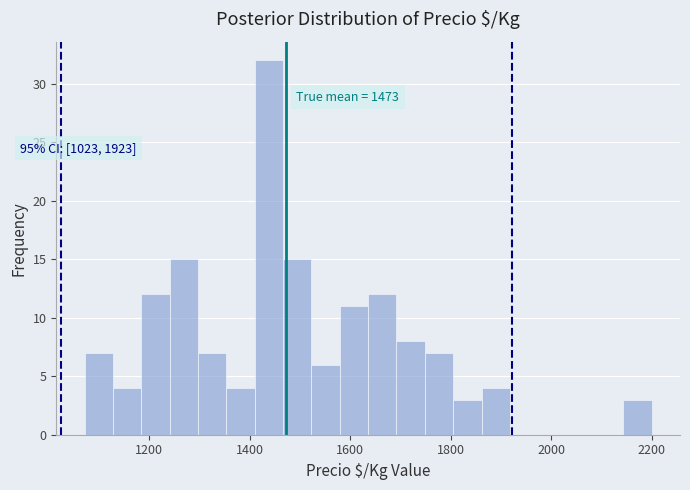

Read against the x-axis, roughly where is the centre of the tallest bar?

1440